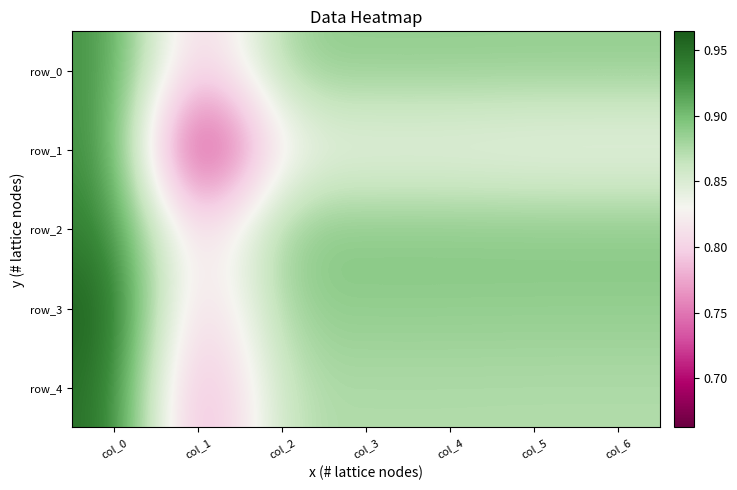

At which category is the sum across all series the highest?

col_0